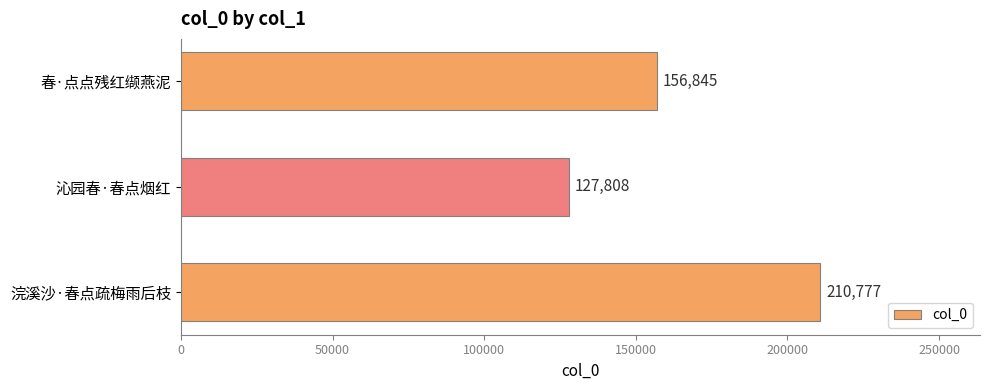

Rank the categories by value from lowest to highest.

沁园春·春点烟红, 春·点点残红缬燕泥, 浣溪沙·春点疏梅雨后枝